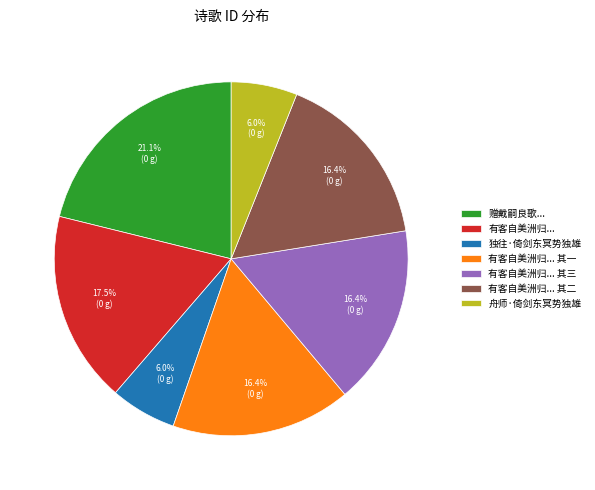

Which category has the biggest portion of the pie?

赠戴嗣良歌...